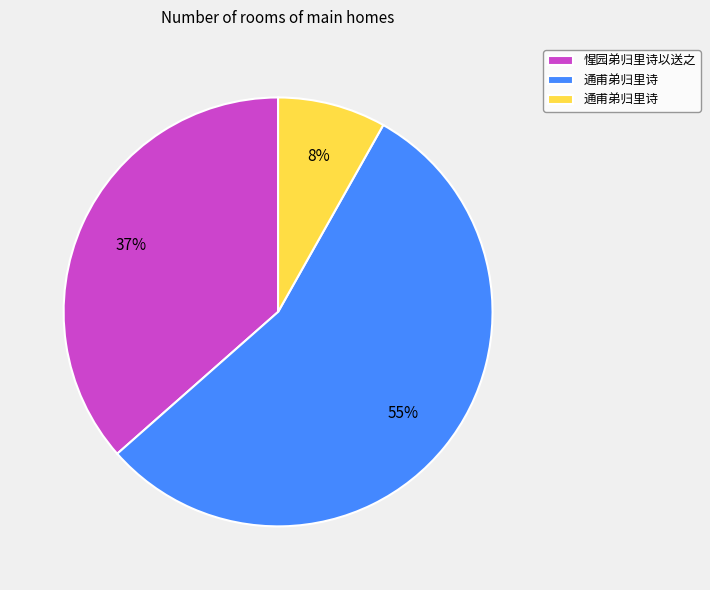

To the nearest percent, what is the average slice percentage?

33%